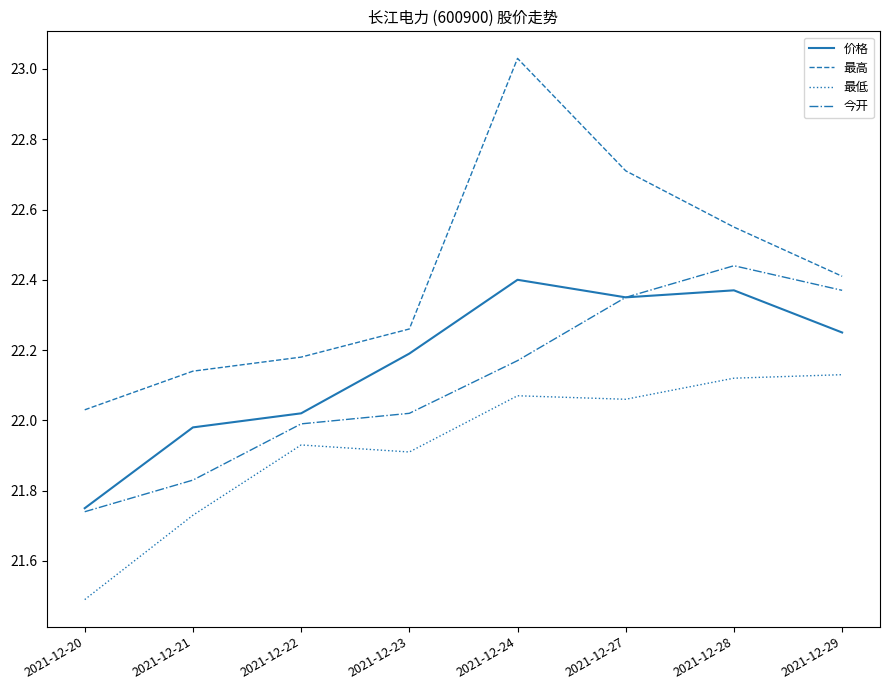

How many interior local peaks does the 今开 series have?

1